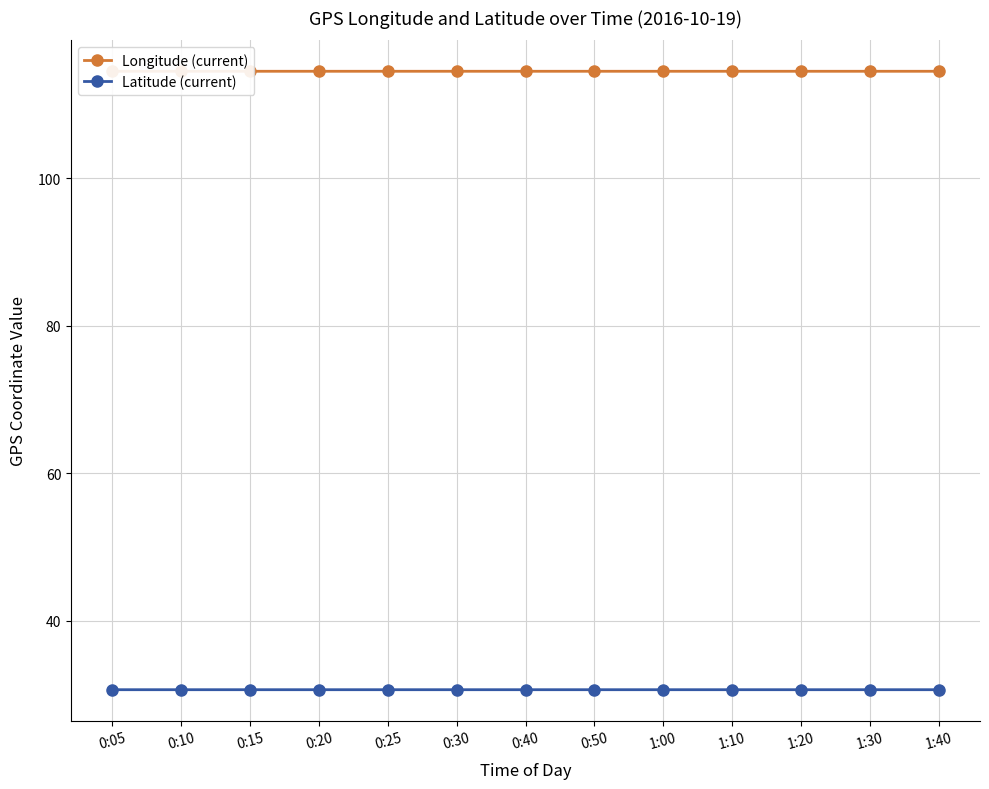

Which series changed the most between 0:15 and 0:30?

Longitude (current)